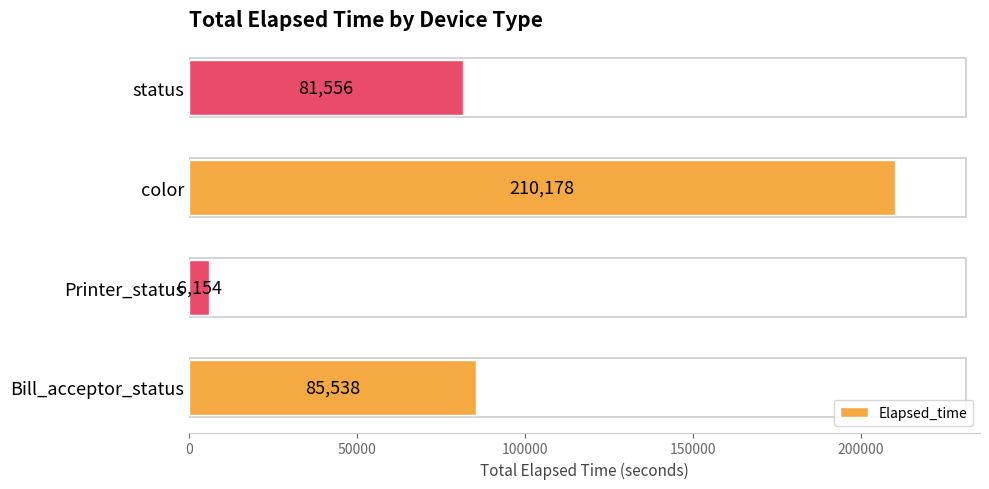

True or false: the data shows 81556 at status.

True